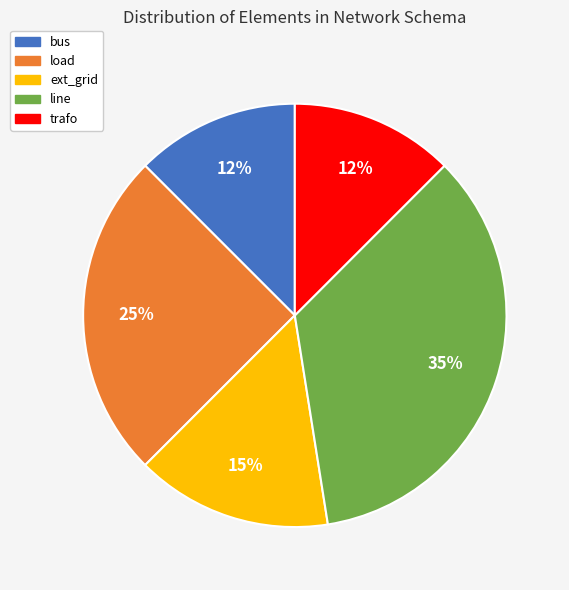

Is the sum of load and ext_grid greater than half?

No